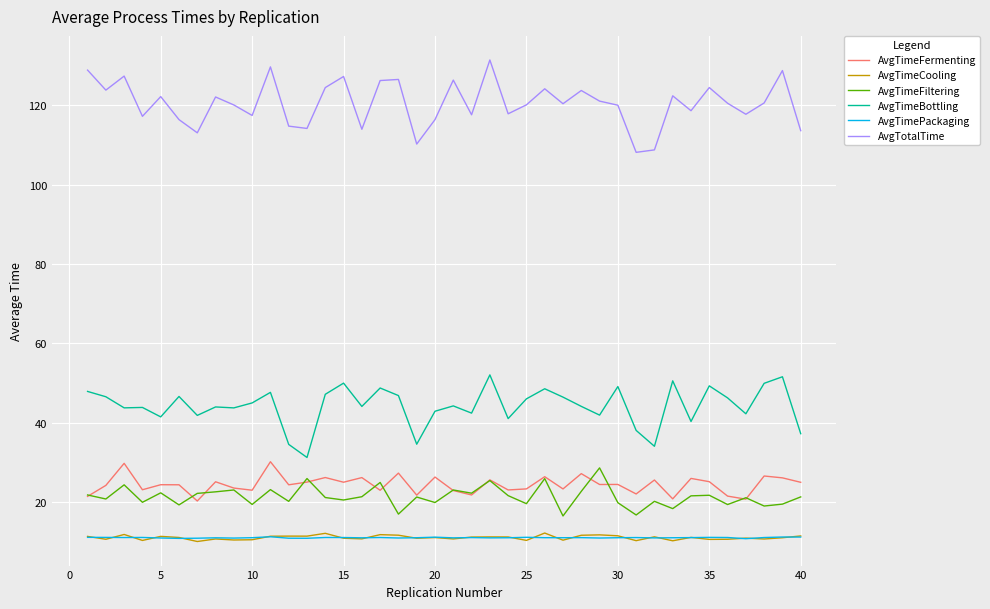

True or false: AvgTimeCooling and AvgTimeFiltering intersect in this chart.

False